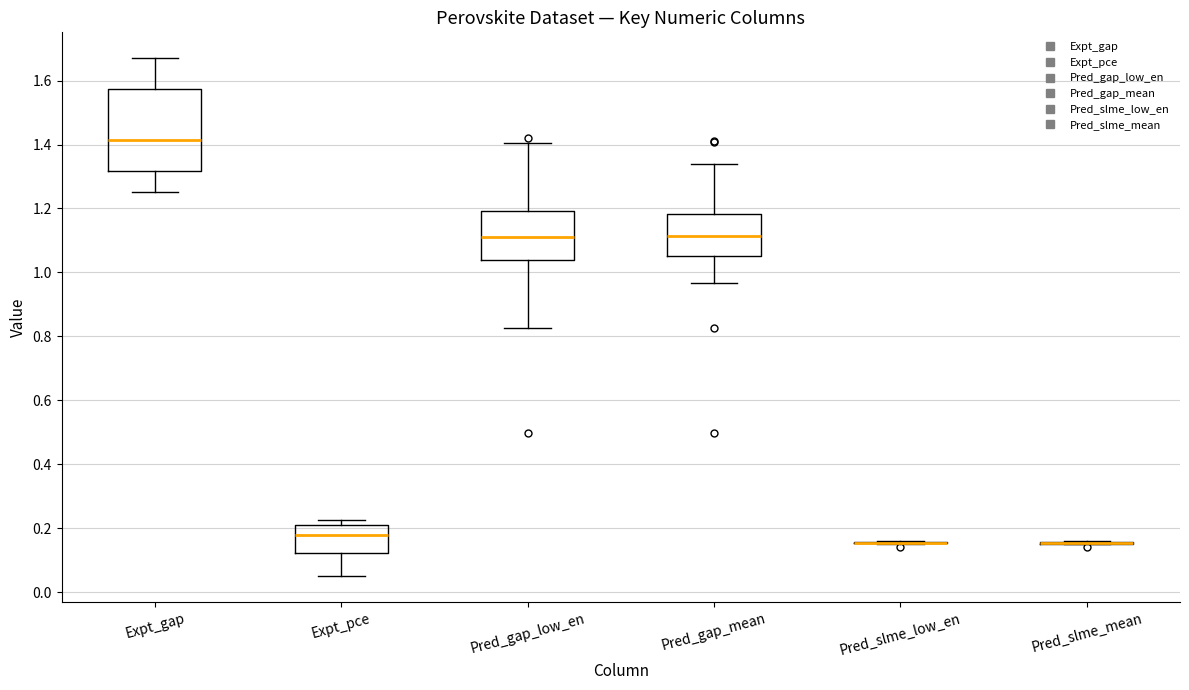

Comparing the boxes themselves (not the whiskers), which one is the tallest?

Expt_gap